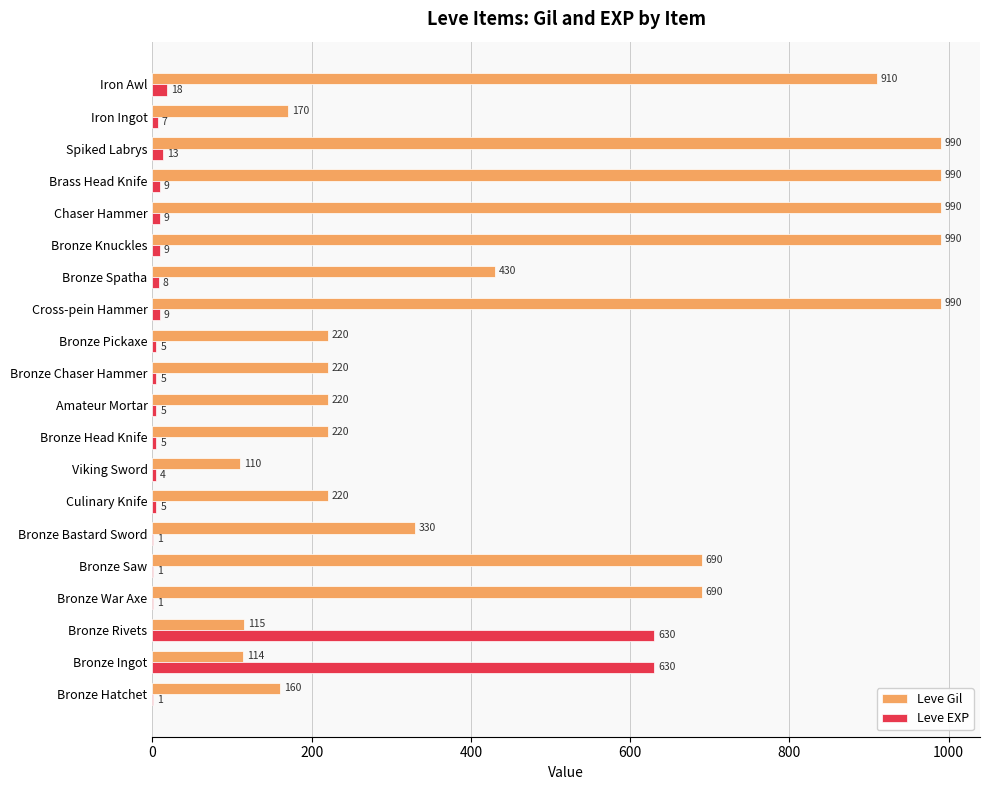

Is the value of Leve Gil at Bronze Rivets greater than the value of Leve EXP at Chaser Hammer?

Yes